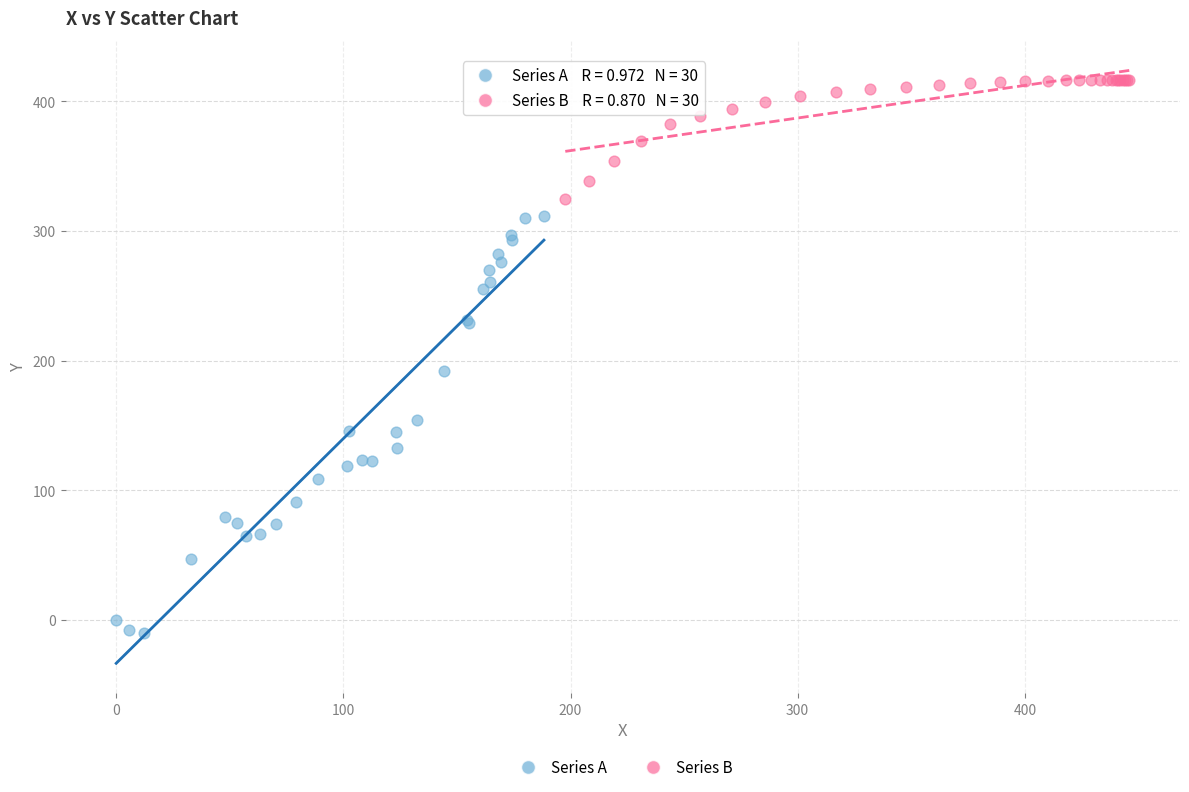

Which series reaches the minimum Y coordinate?

Series A